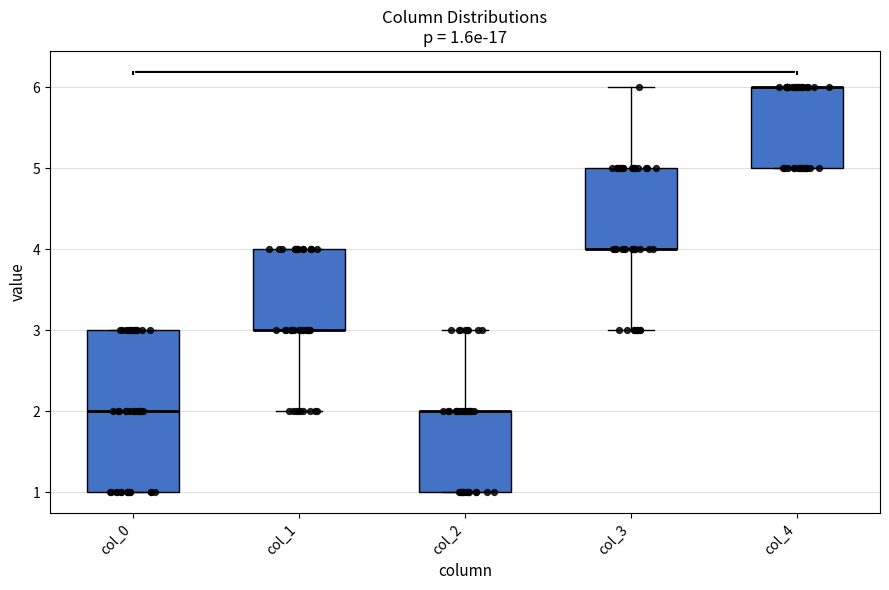

Comparing the boxes themselves (not the whiskers), which one is the tallest?

col_0